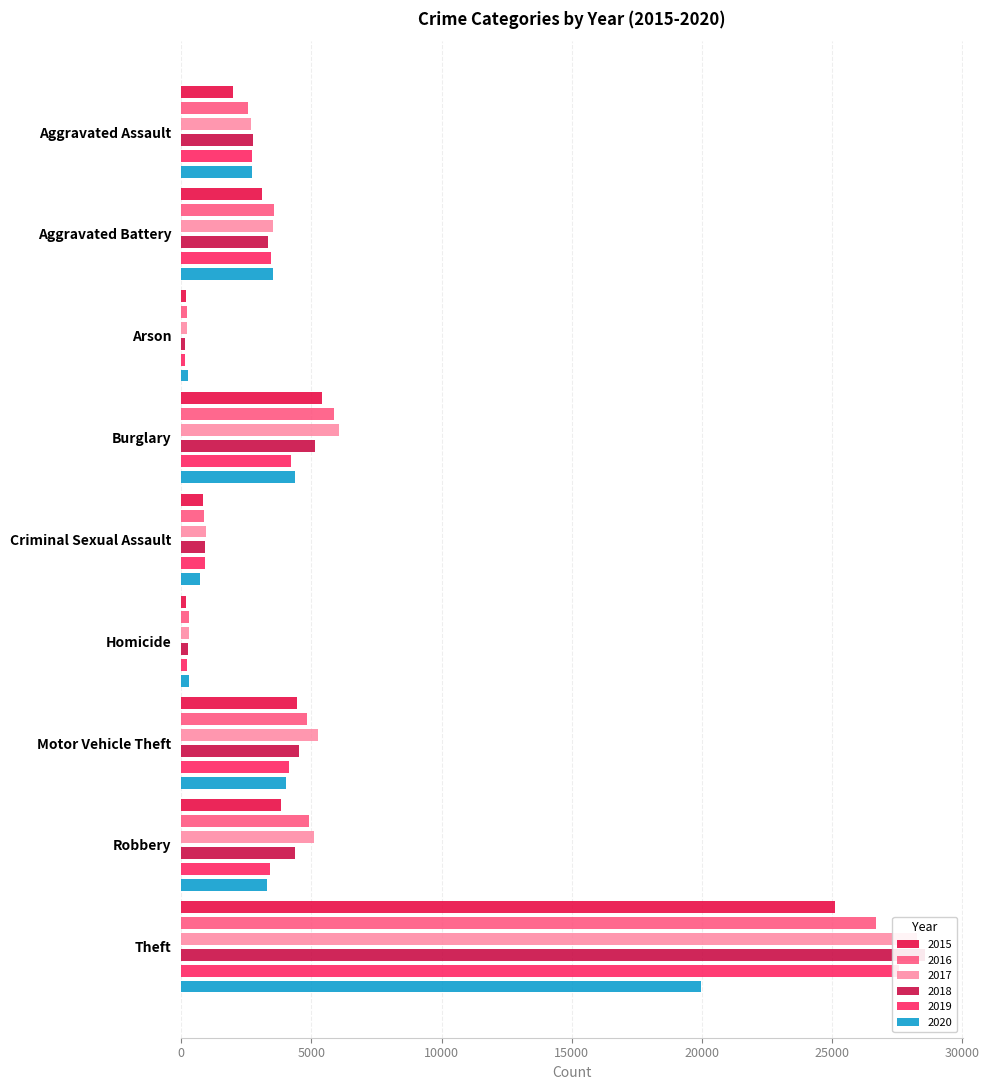

Which has a higher value, Aggravated Battery or Aggravated Assault?

Aggravated Battery